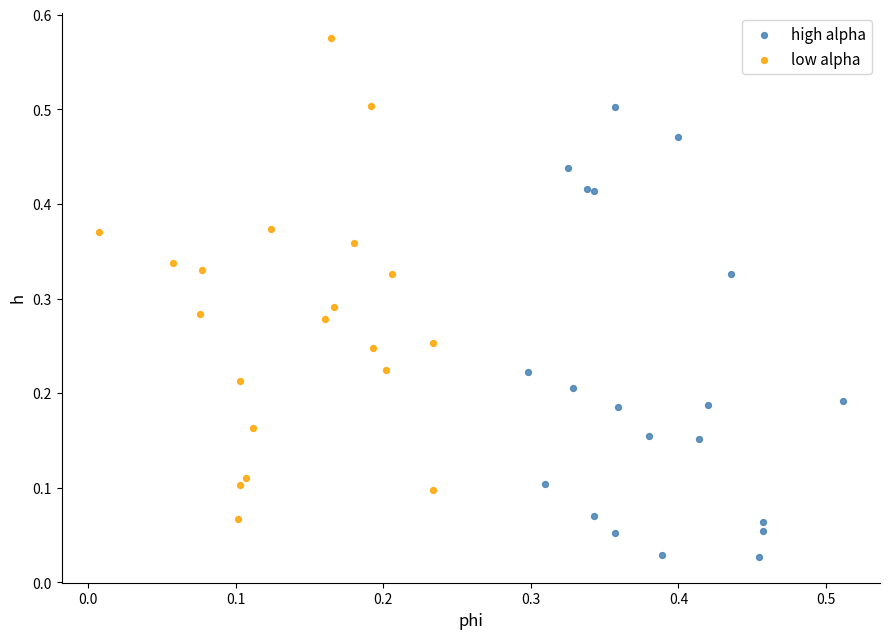

Which series contains the lowest Y value?

high alpha